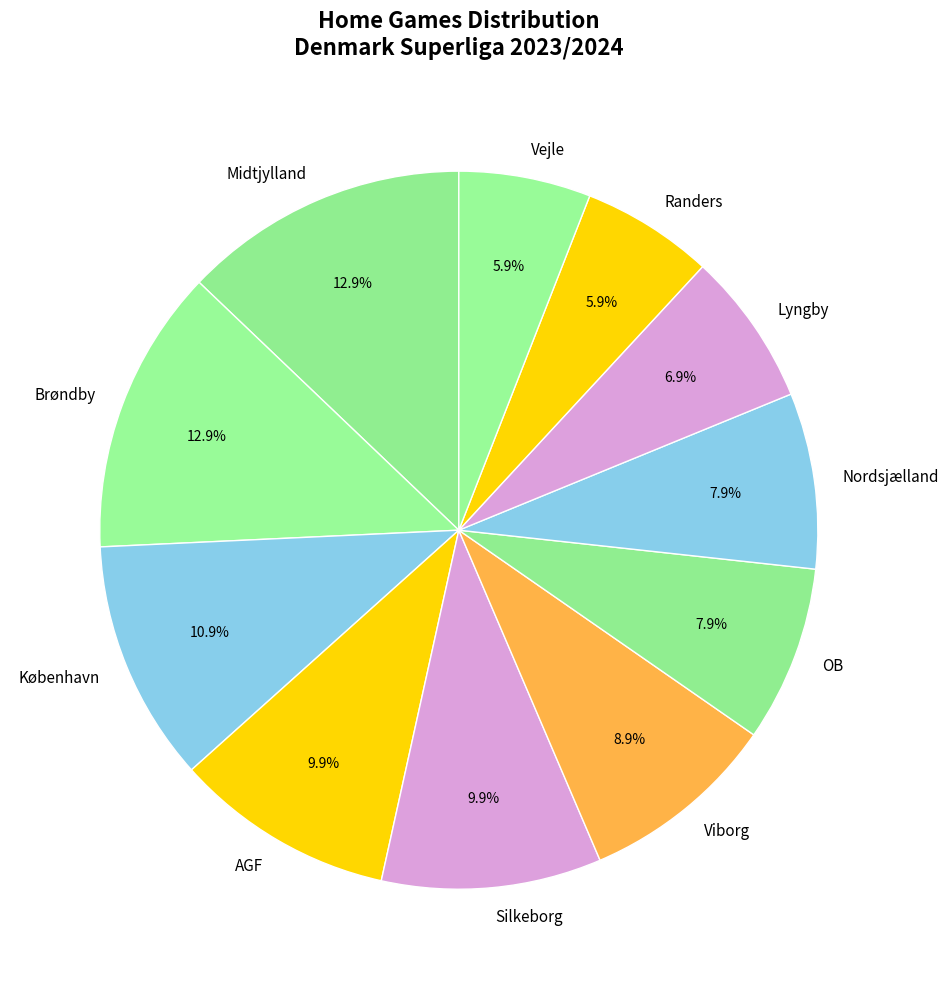

Is there a majority slice in this chart?

No